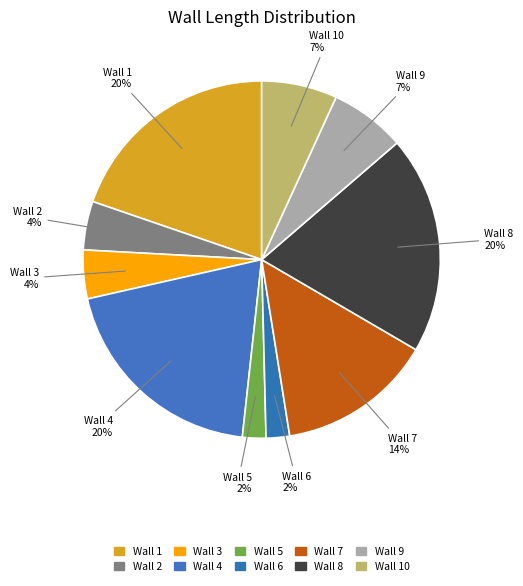

How many segments does this pie chart have?

10